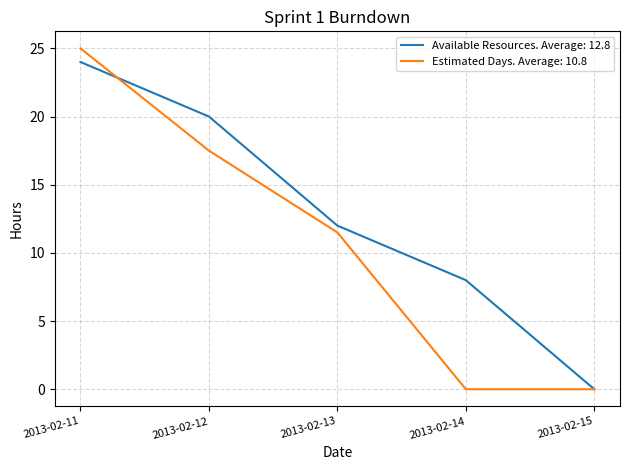

Which series changed the most between 2013-02-12 and 2013-02-14?

Estimated Days. Average: 10.8